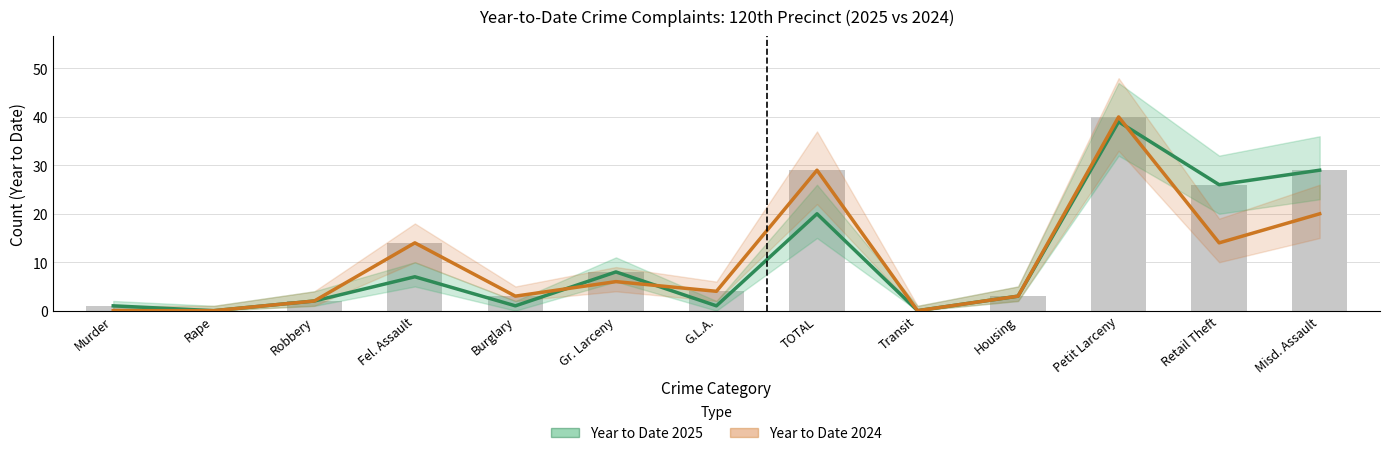

At which category is the sum across all series the highest?

Petit Larceny